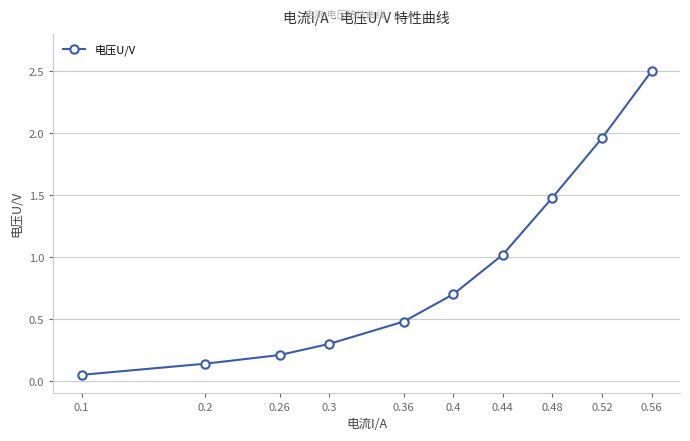

Is it true that the value at 0.3 is 0.4?

False